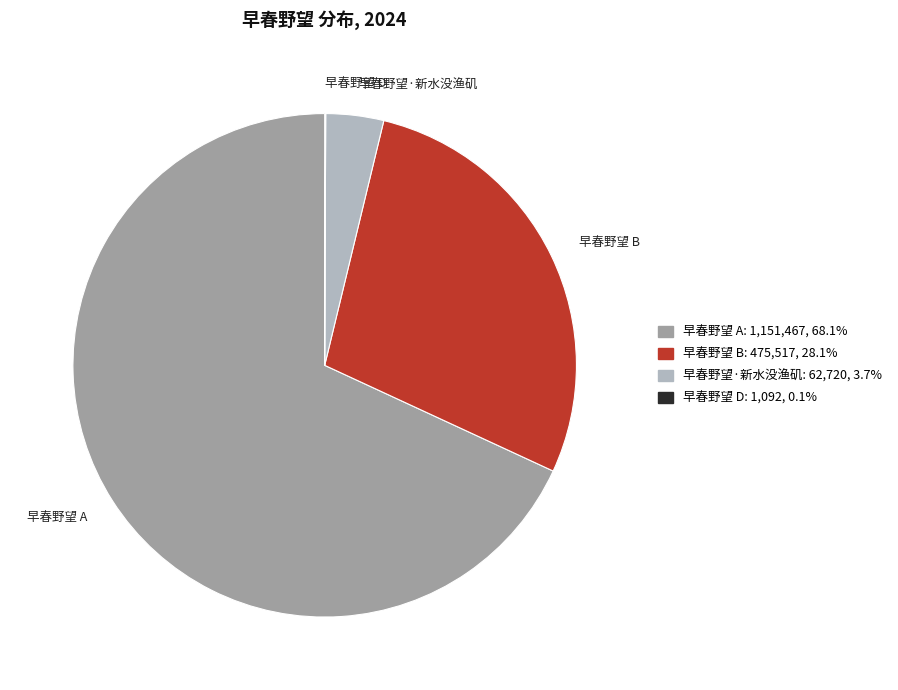

Do 早春野望·新水没渔矶 and 早春野望 A together represent more than half of the pie?

Yes